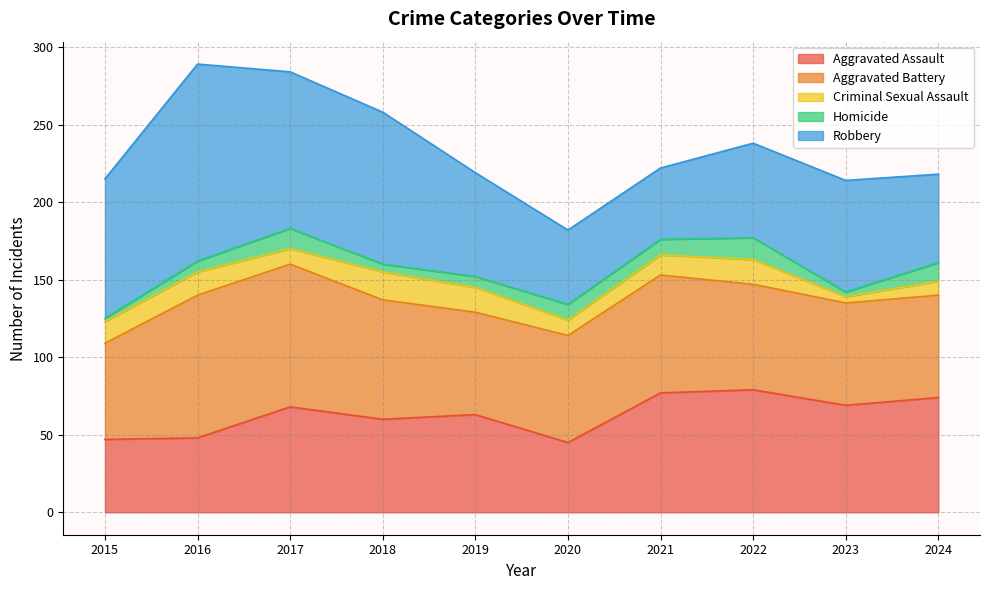

The Aggravated Battery series shows 92 at 2017. True or false?

True